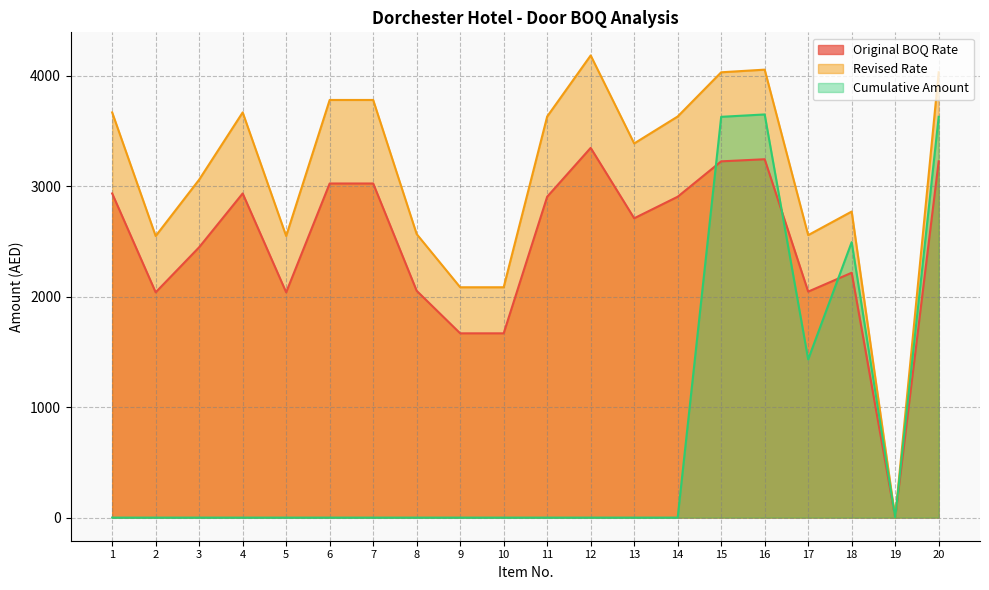

What is the difference between the maximum and second lowest values in the Revised Rate series?

2097.5